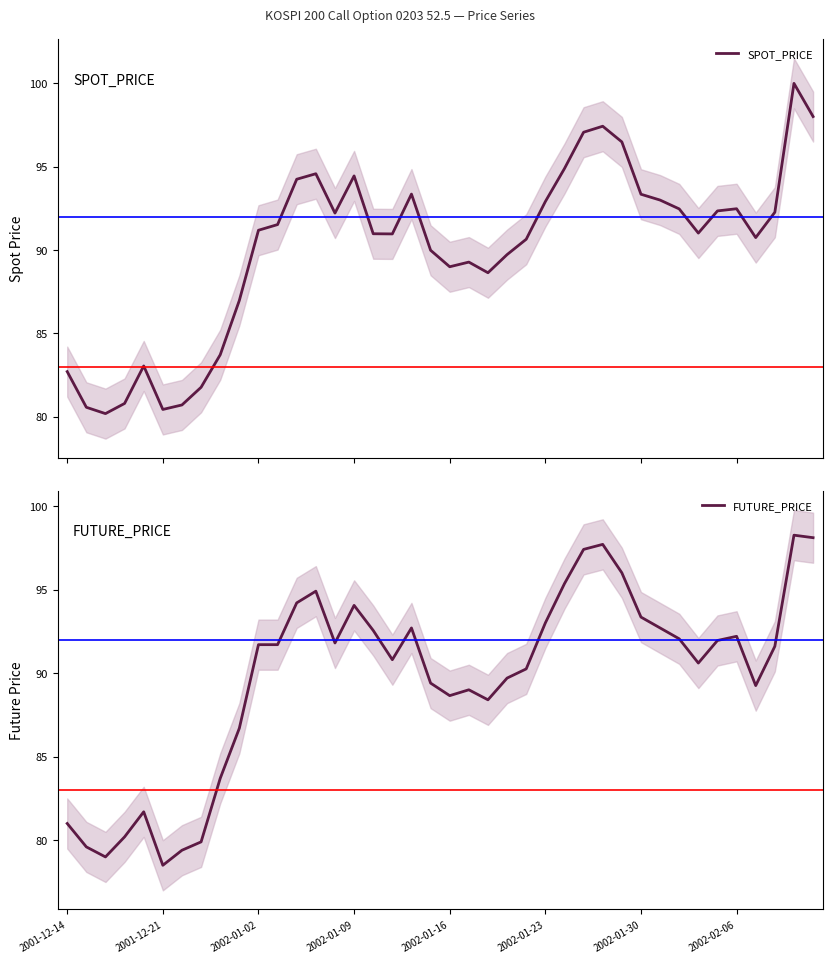

Which series has the largest total across all categories?

SPOT_PRICE